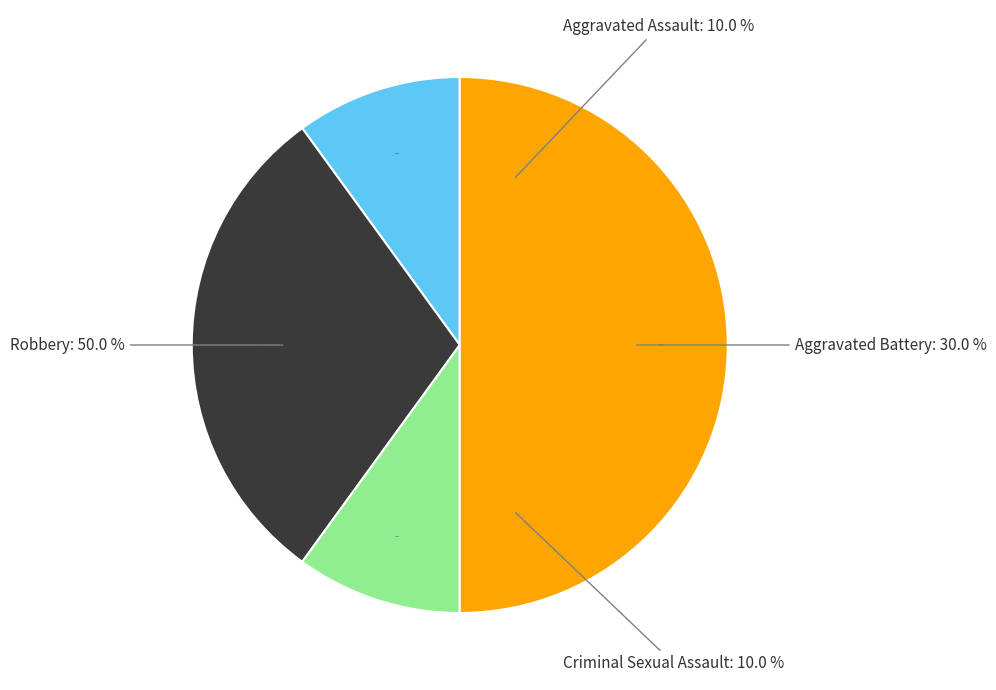

Is there any slice that represents more than half of the pie?

No